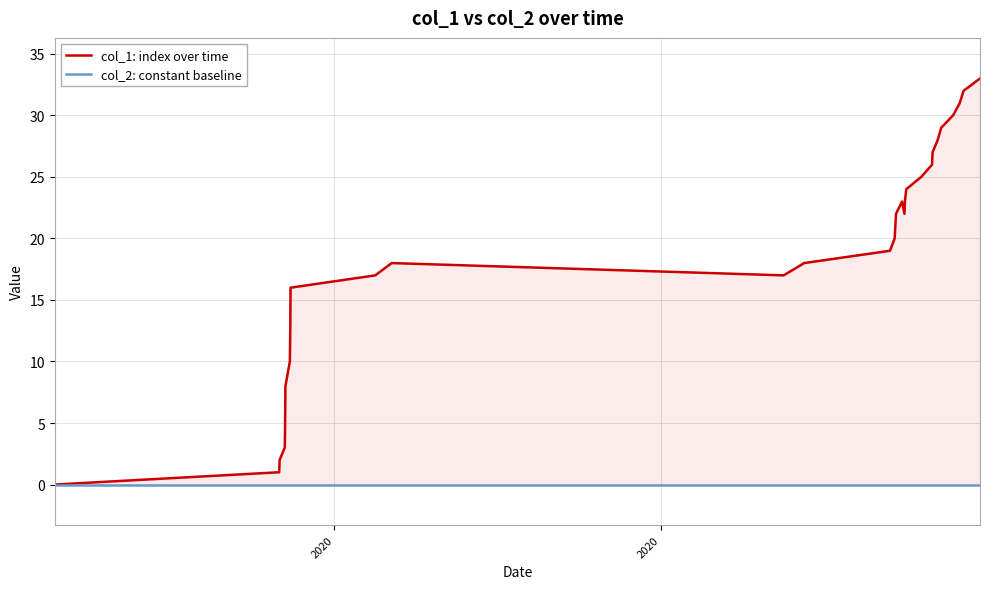

How many distinct data groups are displayed?

2